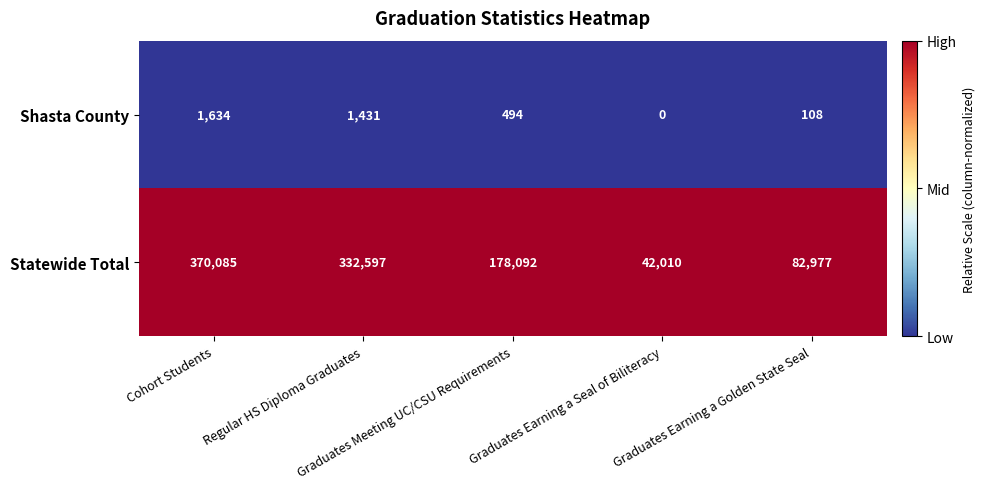

At how many categories does at least one series exceed 0?

5